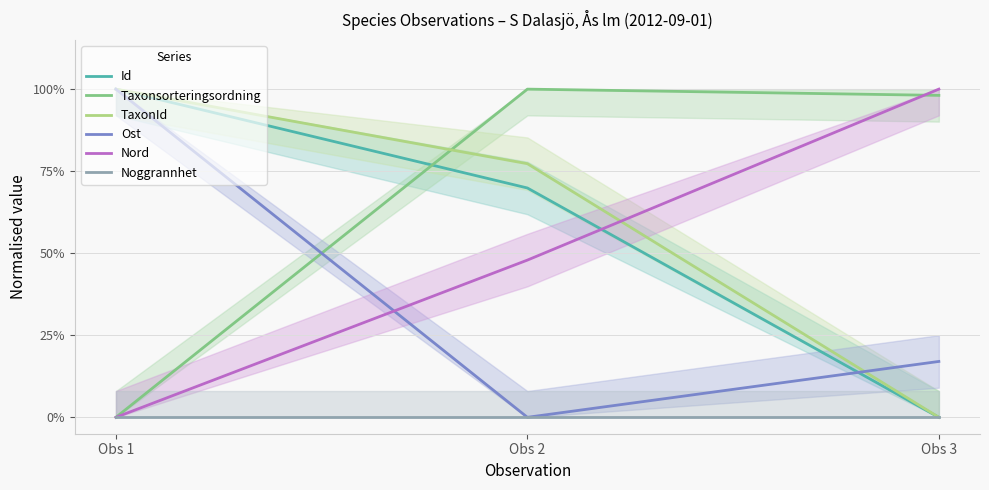

How many values in the Id series exceed 0?

2